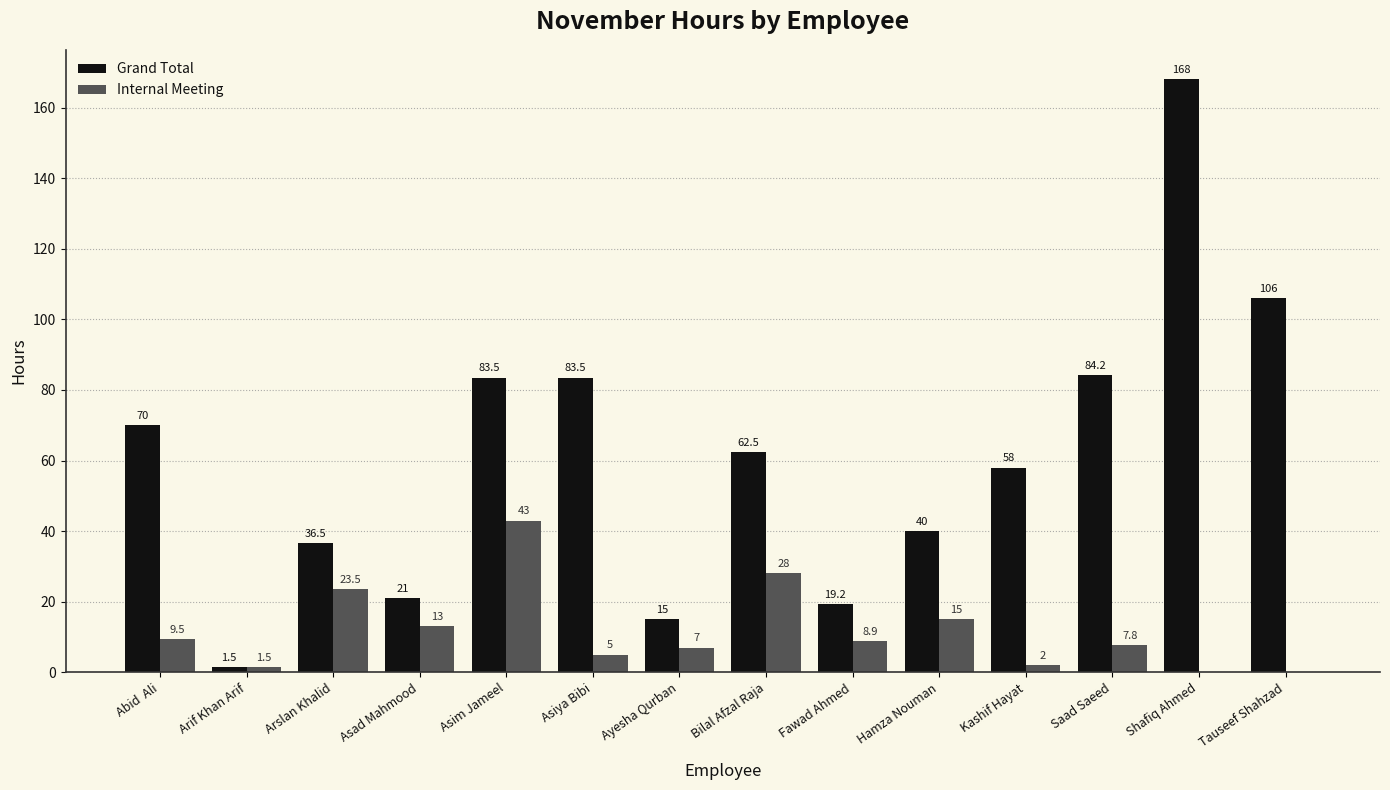

The Internal Meeting series shows 7.0 at Ayesha Qurban. True or false?

True